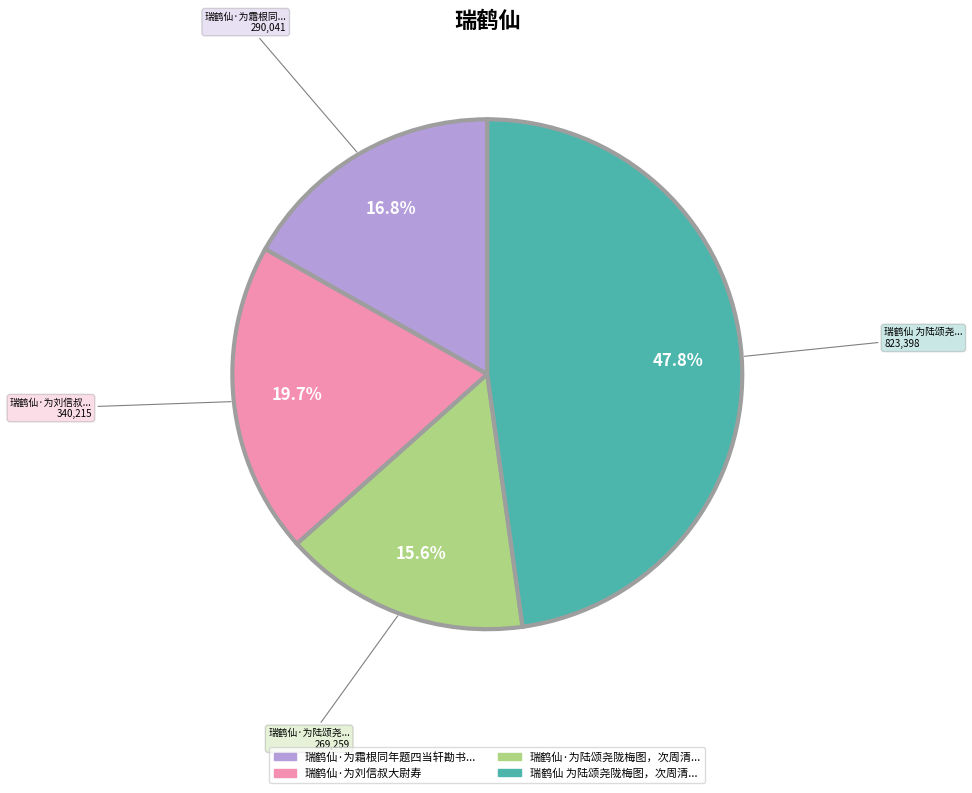

Is there any slice that represents more than half of the pie?

No